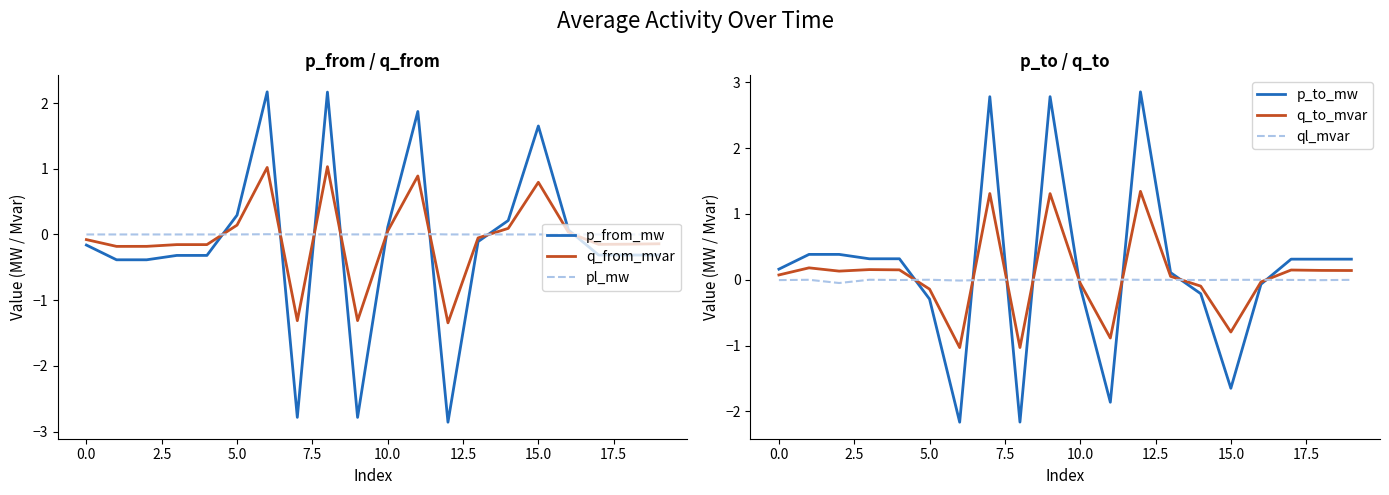

After their last crossing, which series has the higher values: p_from_mw or pl_mw?

pl_mw